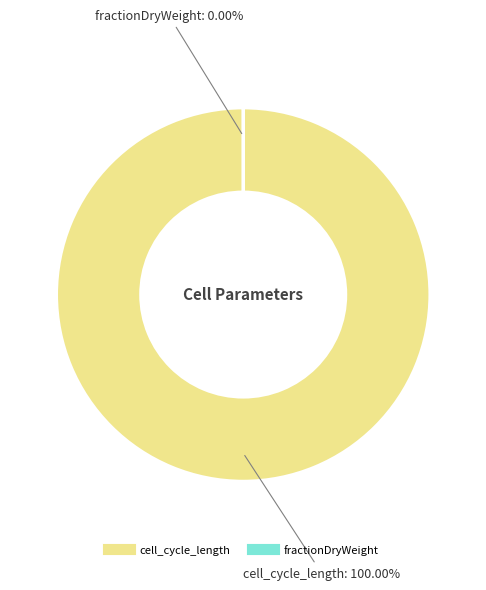

What is the largest slice in the pie chart?

cell_cycle_length